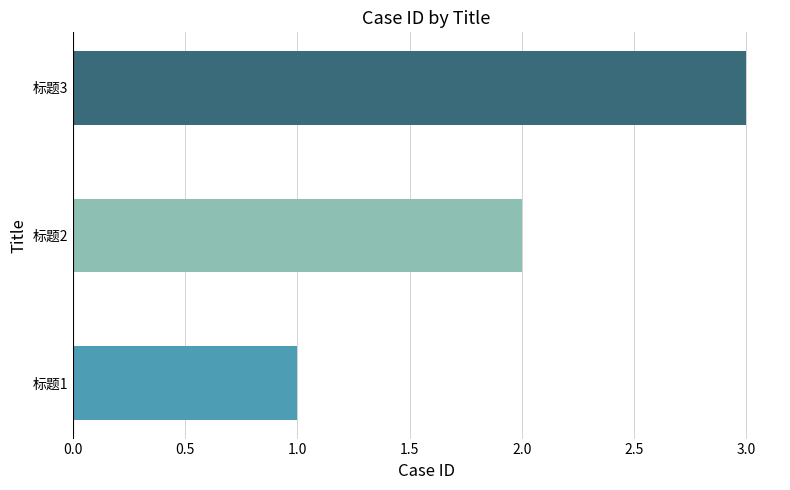

Between 标题2 and 标题1, which is larger?

标题2